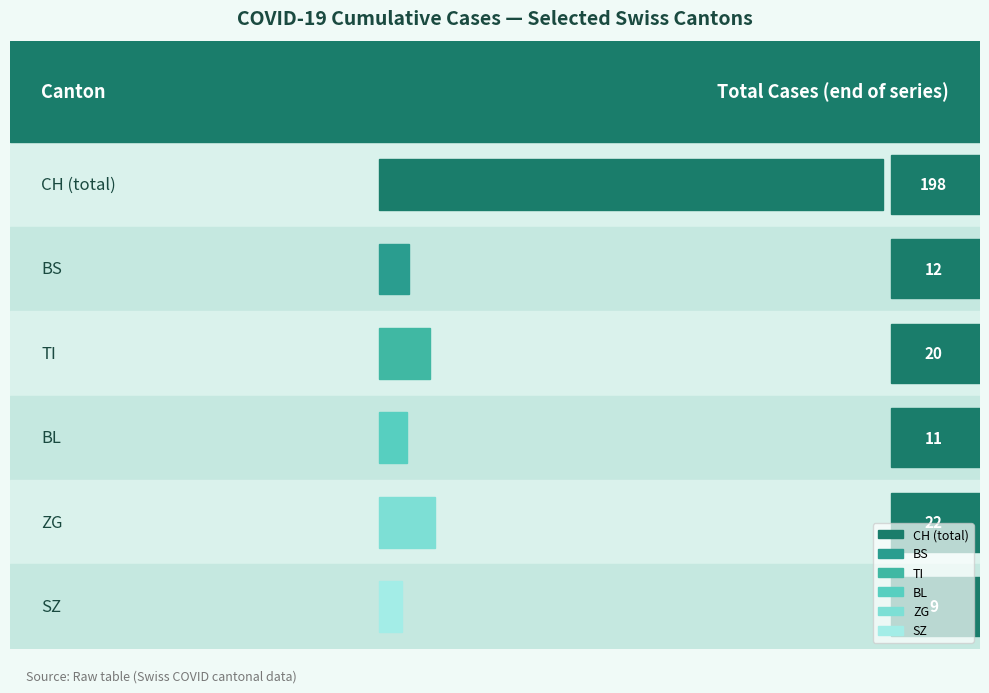

Which series has the largest total across all categories?

CH